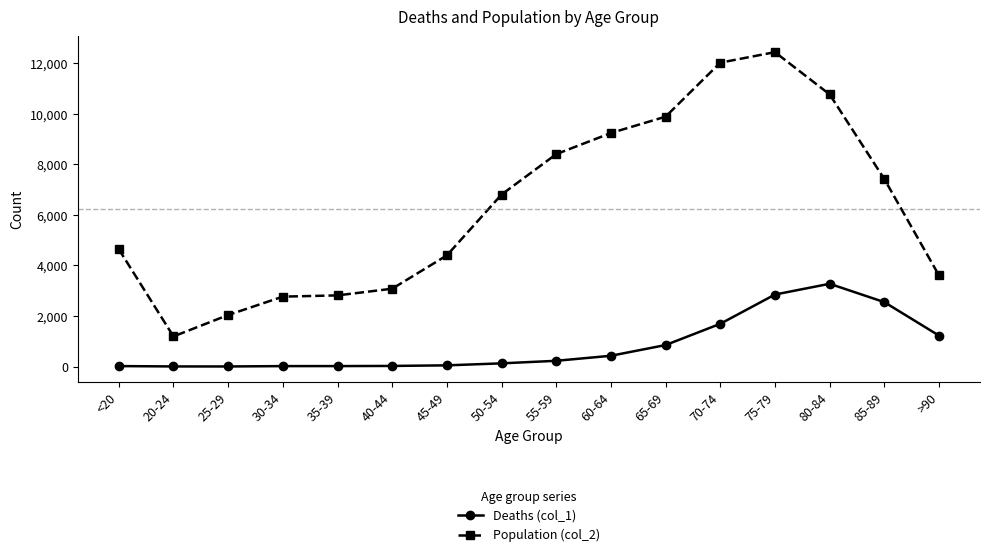

Which series has the widest spread of values?

Population (col_2)